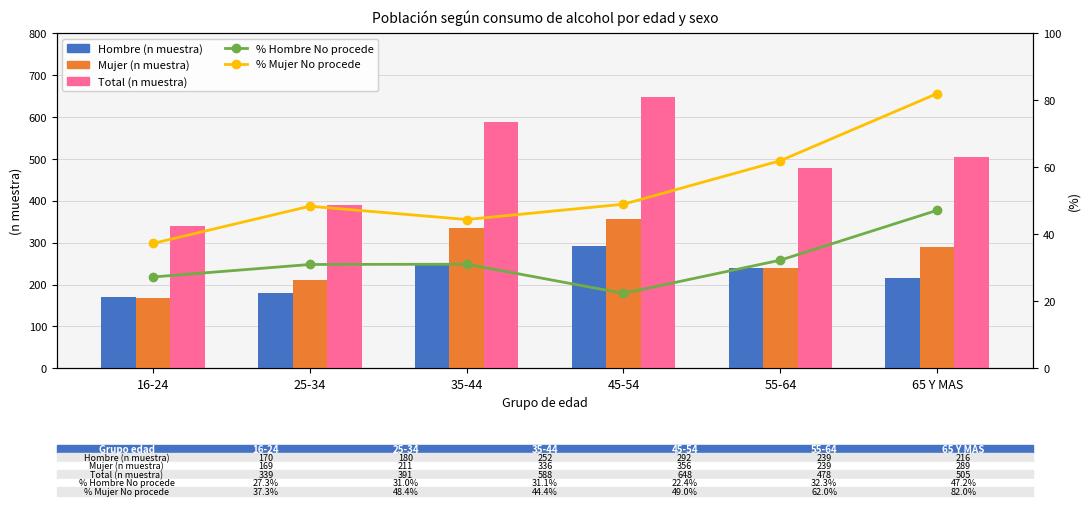

Between 16-24 and 35-44, which series saw the biggest shift?

Total (n muestra)